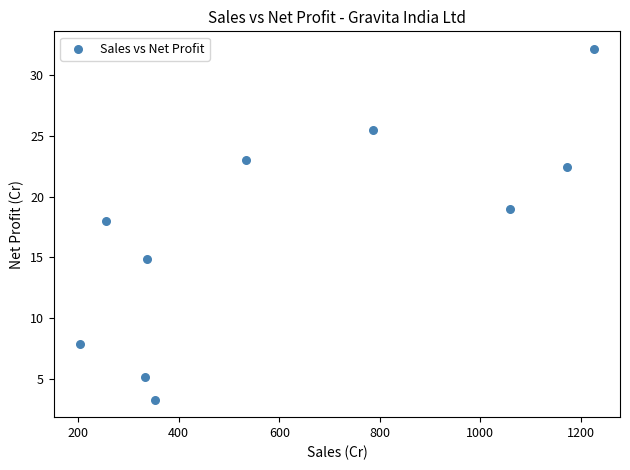

What Y value in the scatter plot is closest to 17?

18.0